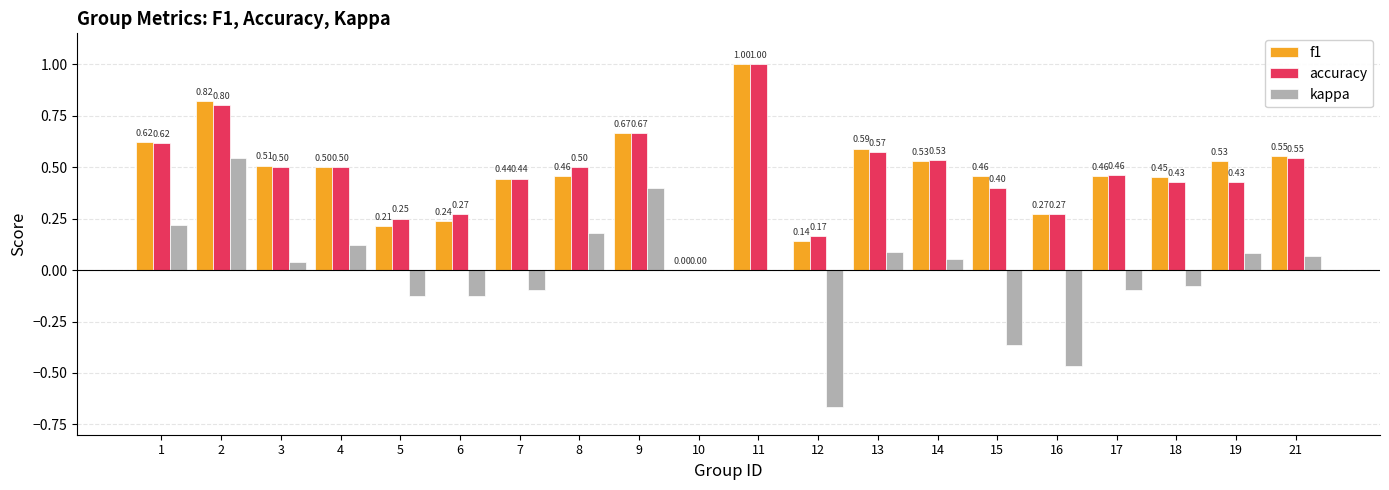

What is the sum of all f1 values?

9.4